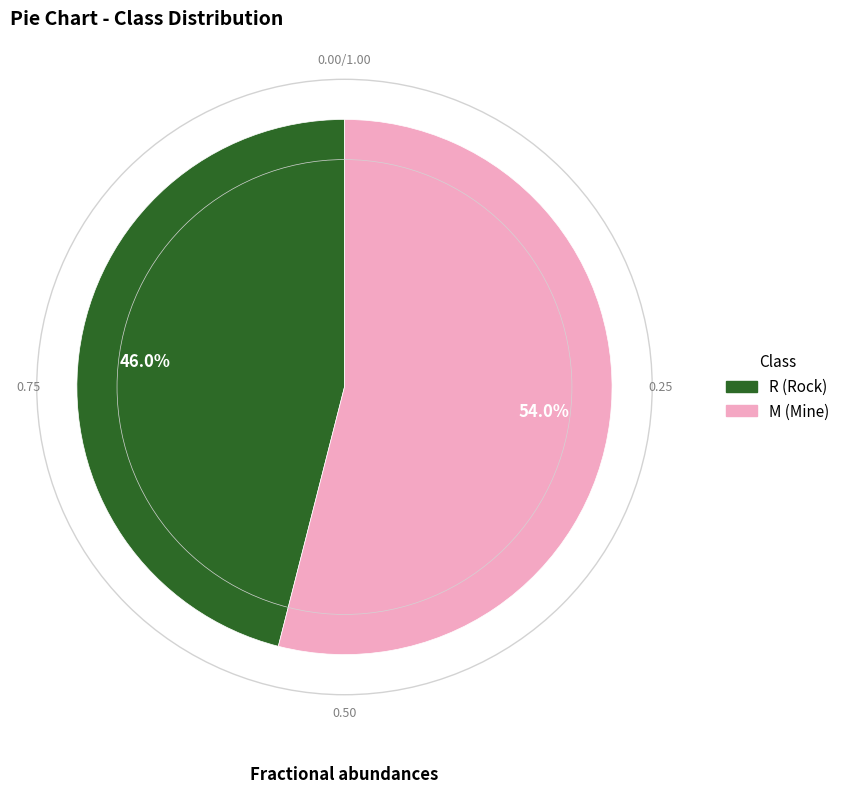

True or false: M accounts for 24% of the total.

False